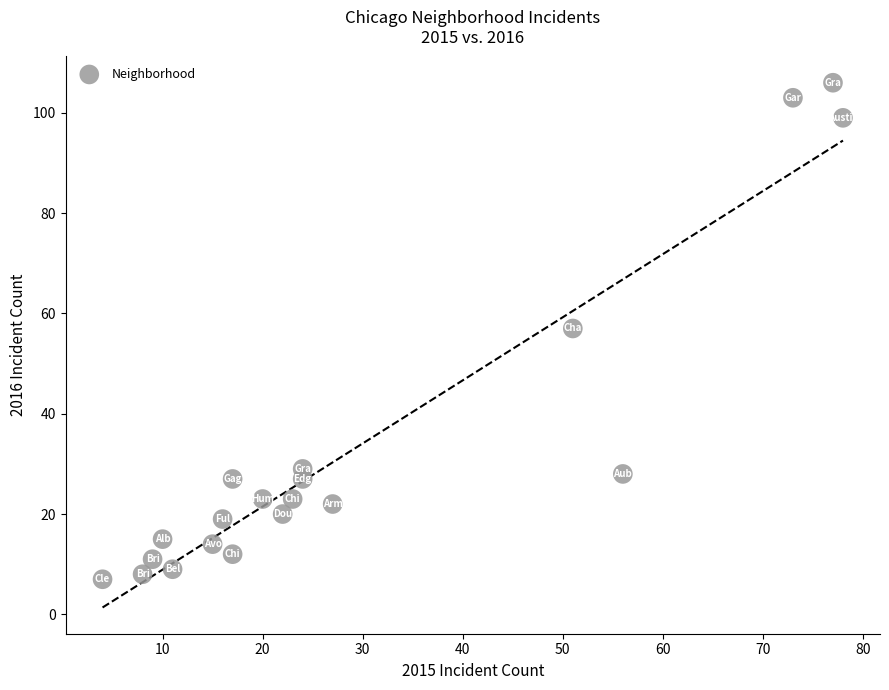

What is the range of Y values (max minus min)?

99